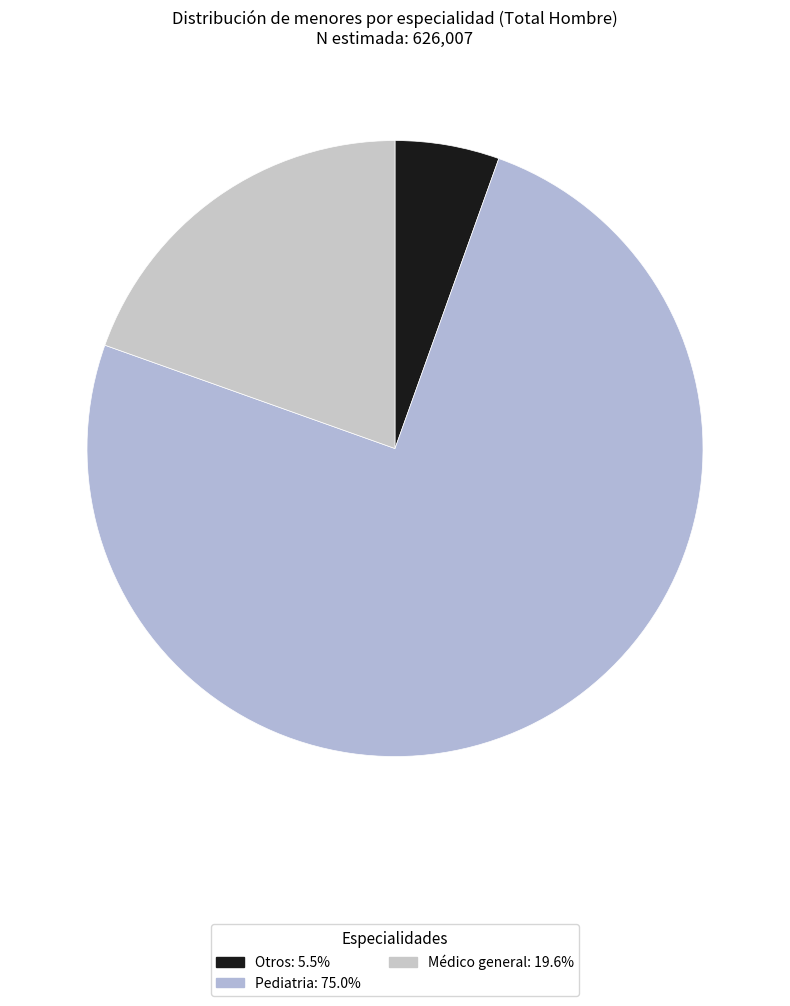

True or false: Médico general accounts for 28% of the total.

False